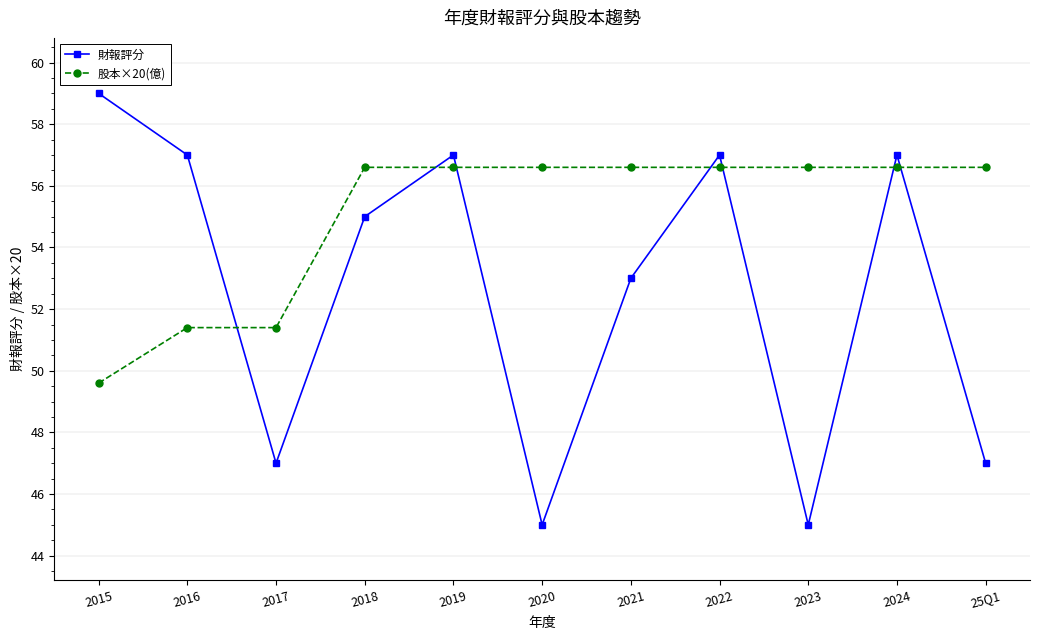

At how many categories does at least one series exceed 45?

11